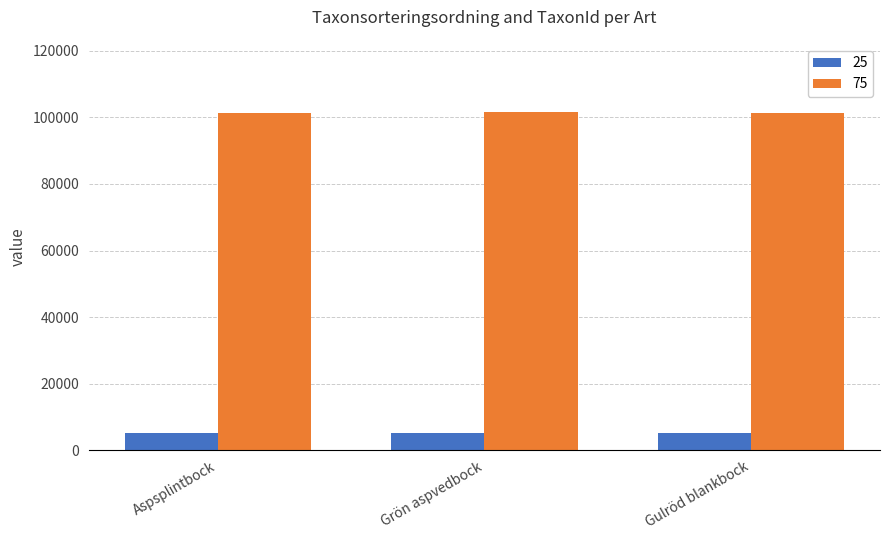

What is the total value across all series at Grön aspvedbock?

107023